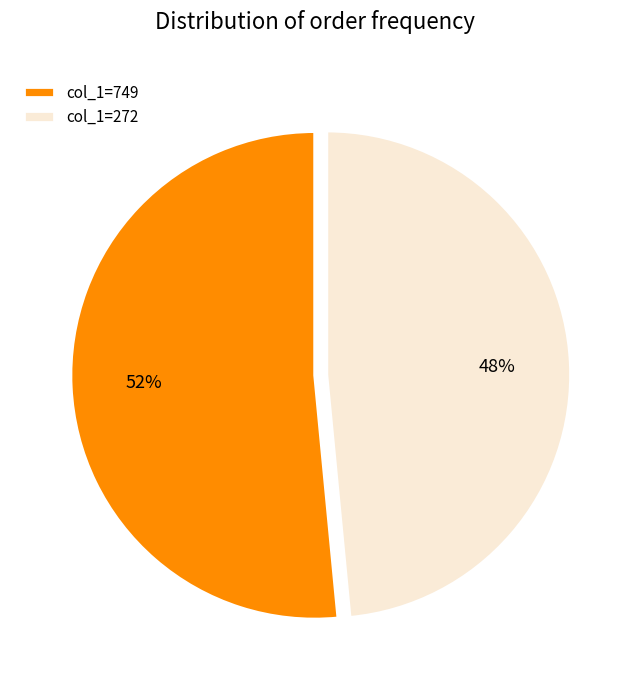

How many segments does this pie chart have?

2